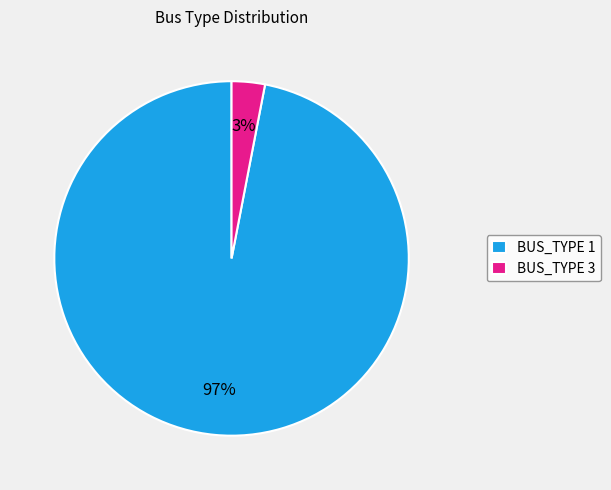

The BUS_TYPE 3 slice represents 3% of the pie. True or false?

True